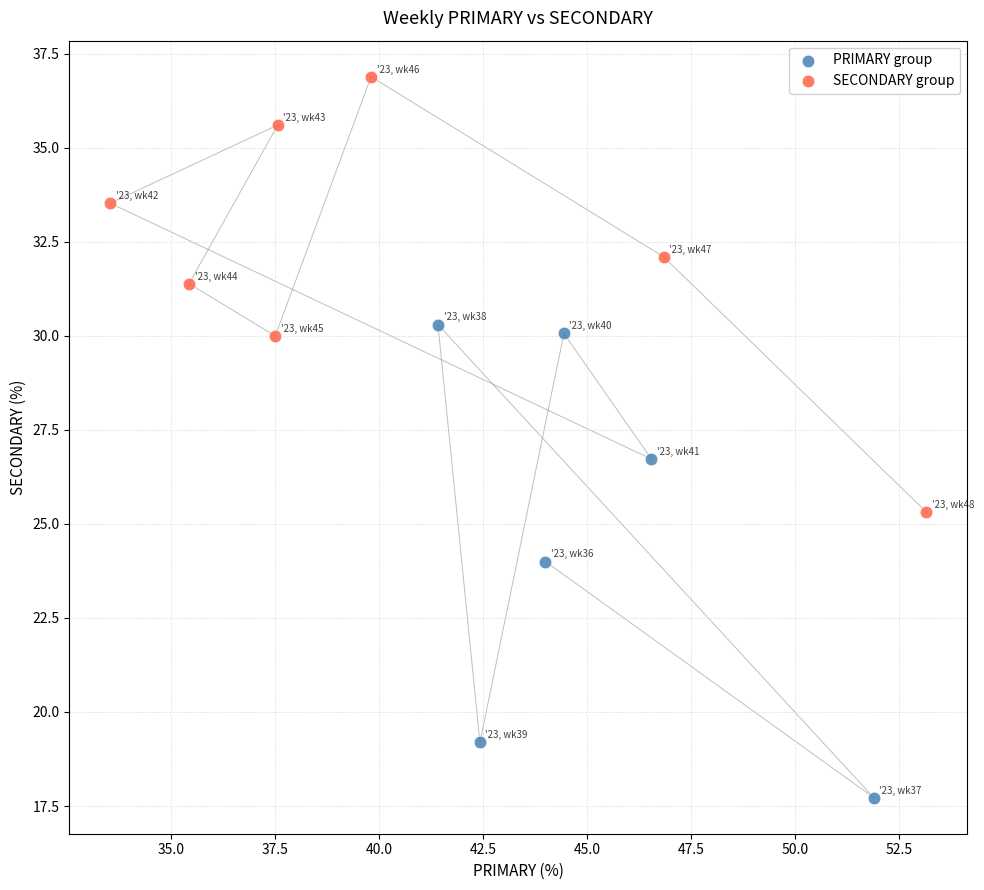

Which series reaches the minimum Y coordinate?

PRIMARY group